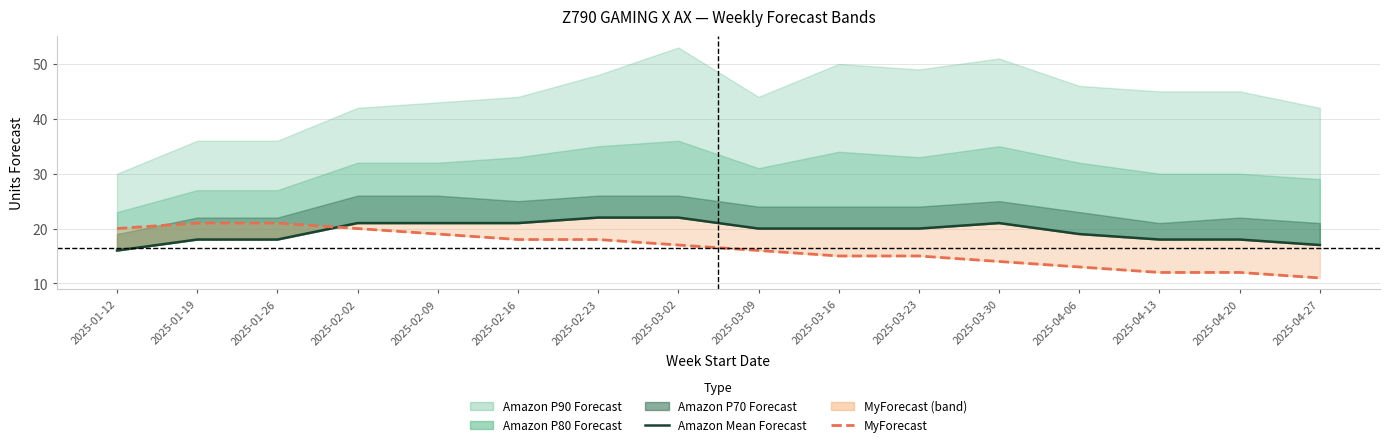

The value of MyForecast at 2025-04-27 is 11. True or false?

True